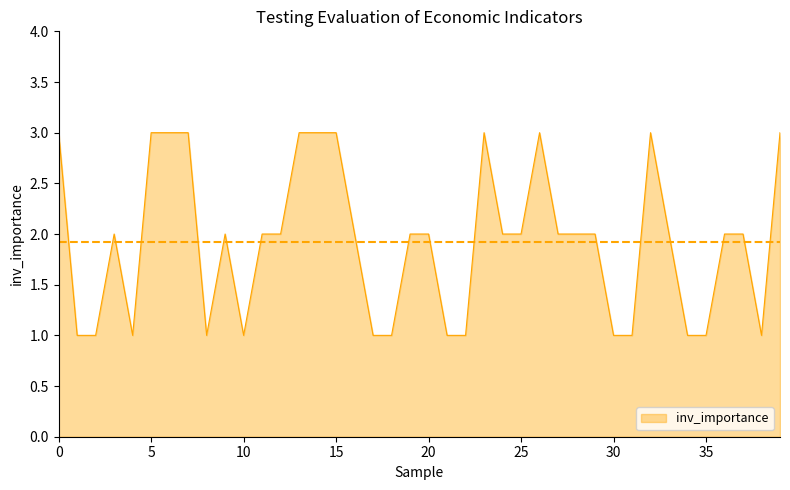

How many lines are shown in the chart?

1